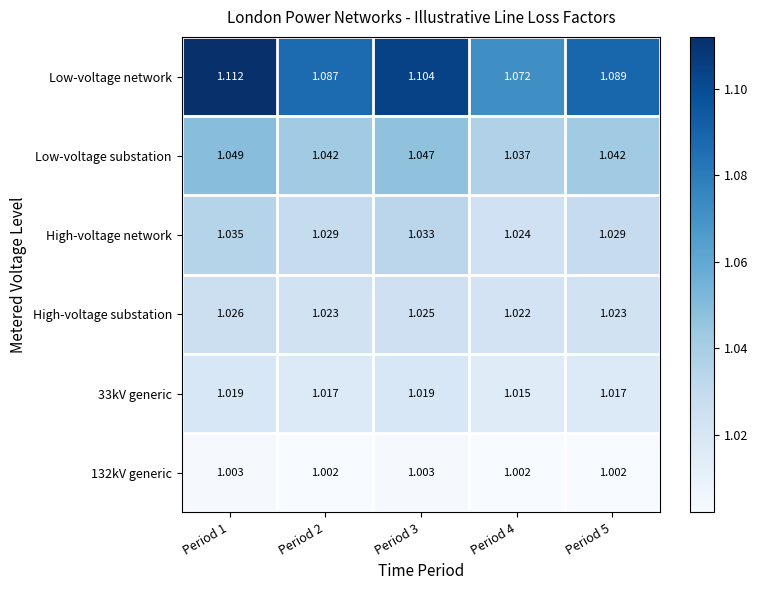

Which series has the widest spread of values?

Low-voltage network